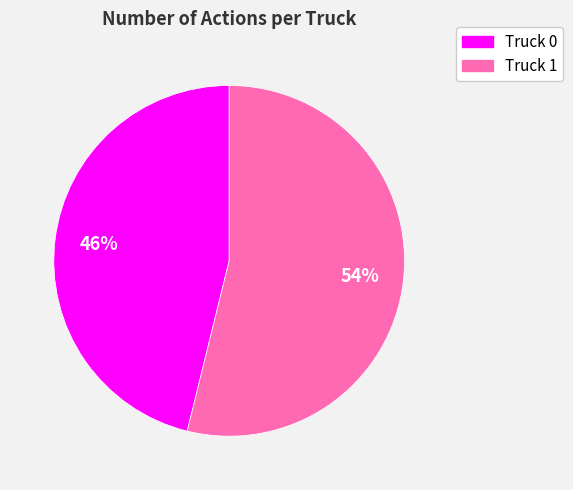

How many segments does this pie chart have?

2